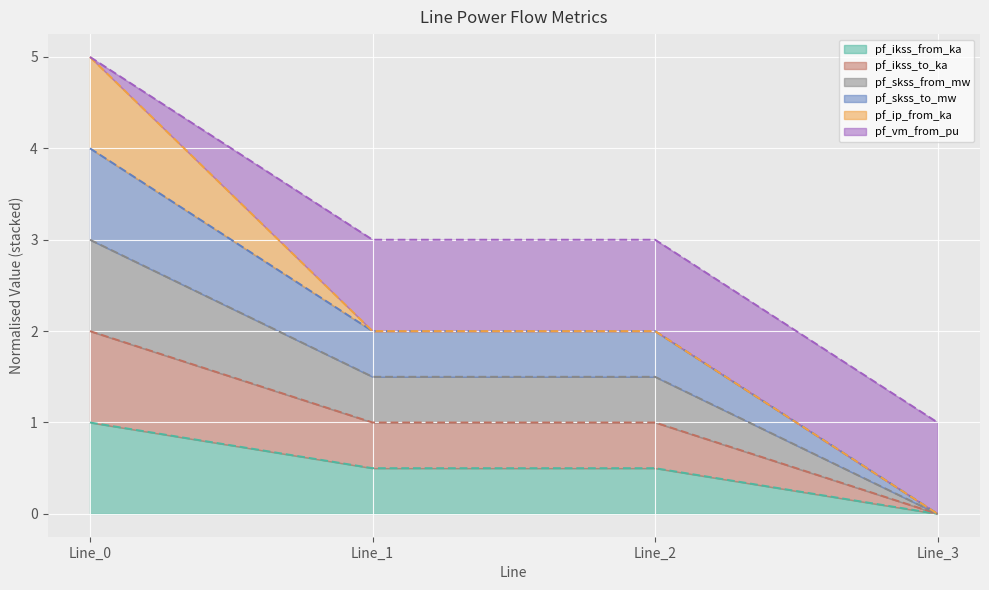

Where is the first local minimum for pf_skss_to_mw?

Line_1